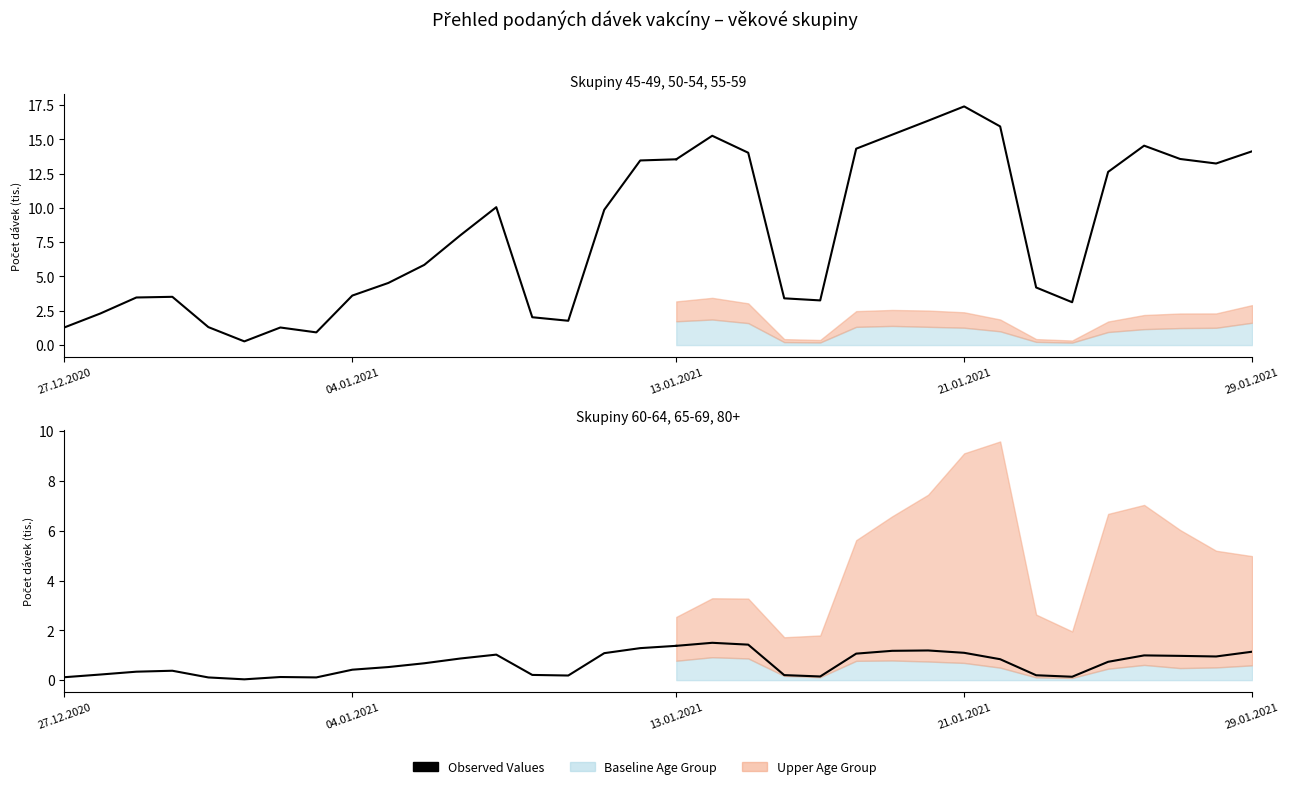

True or false: Celkem (tis.) has more than 0 points higher than both neighbors.

True